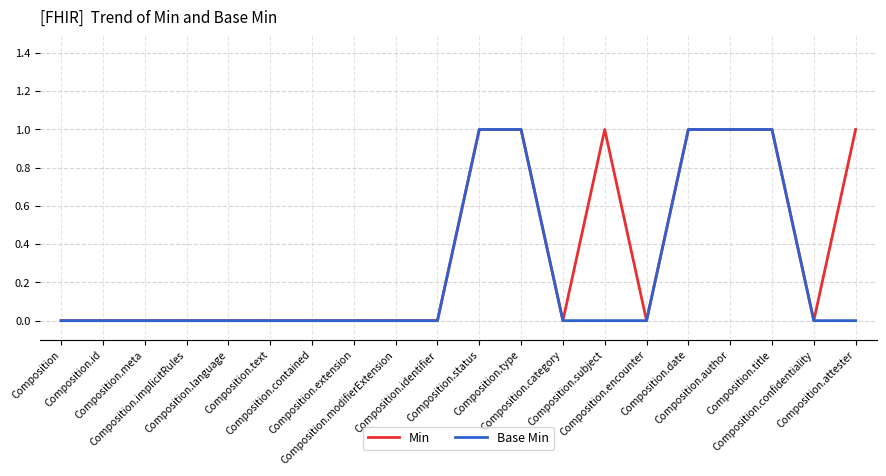

Which series has the largest total across all categories?

Min